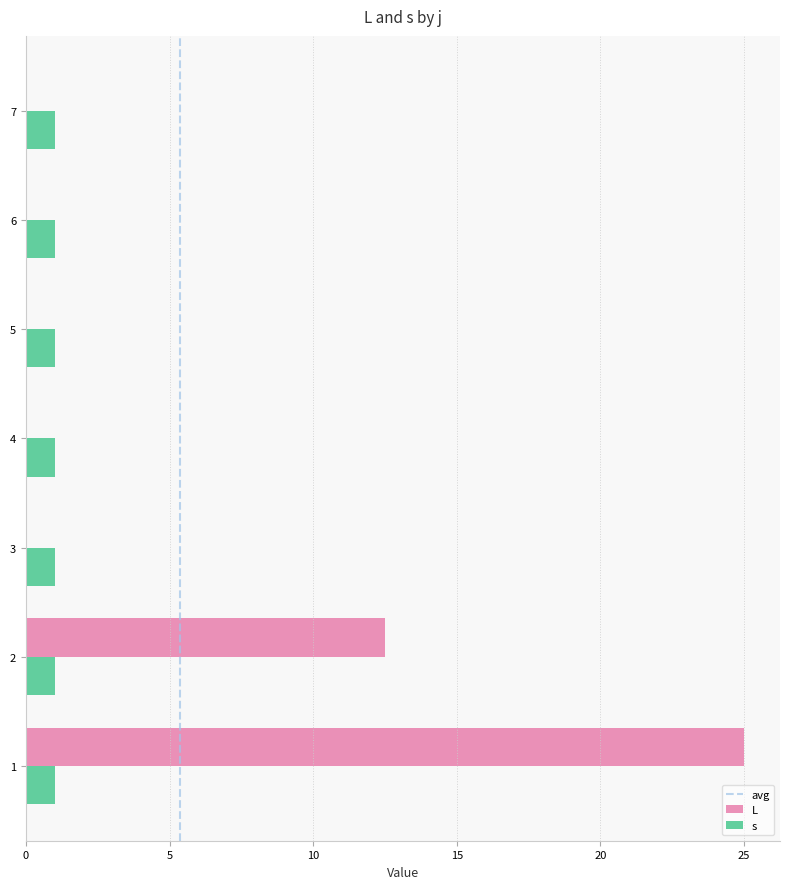

What value does the s series have at 7?

1.0